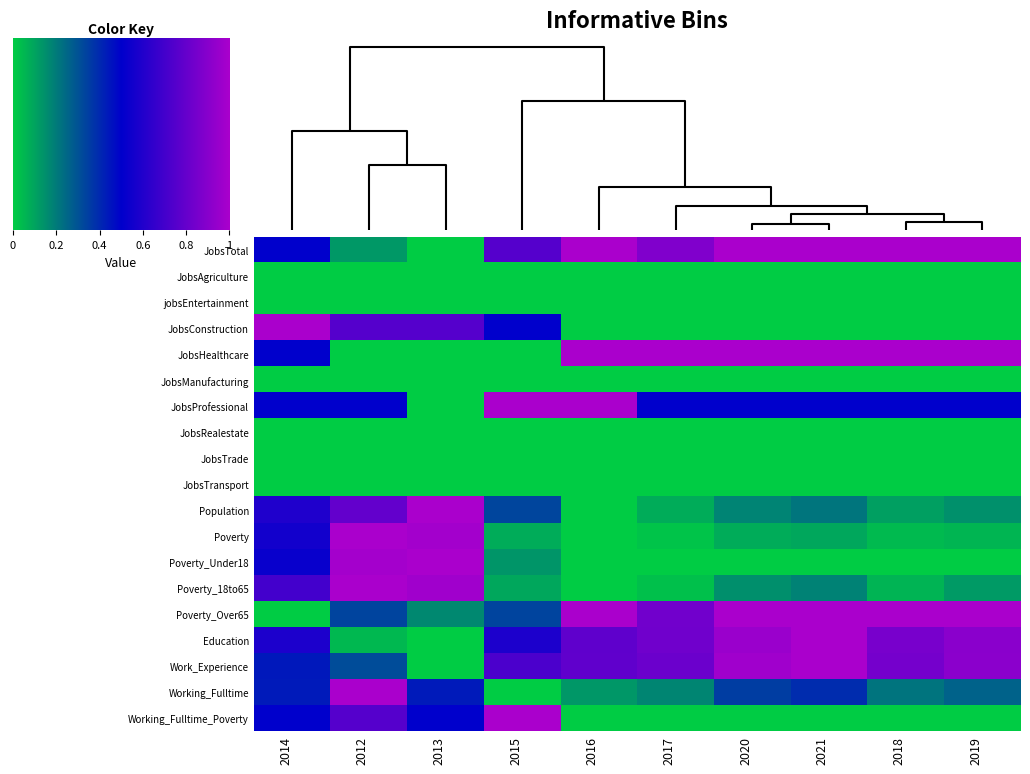

Reading right to left, extract all data points from this chart.

JobsTotal: 2019=1.0	2018=1.0	2021=1.0	2020=1.0	2017=0.9	2016=1.0	2015=0.8	2013=0.0	2012=0.1	2014=0.5
JobsAgriculture: 2019=0.0	2018=0.0	2021=0.0	2020=0.0	2017=0.0	2016=0.0	2015=0.0	2013=0.0	2012=0.0	2014=0.0
jobsEntertainment: 2019=0.0	2018=0.0	2021=0.0	2020=0.0	2017=0.0	2016=0.0	2015=0.0	2013=0.0	2012=0.0	2014=0.0
JobsConstruction: 2019=0.0	2018=0.0	2021=0.0	2020=0.0	2017=0.0	2016=0.0	2015=0.5	2013=0.8	2012=0.8	2014=1.0
JobsHealthcare: 2019=1.0	2018=1.0	2021=1.0	2020=1.0	2017=1.0	2016=1.0	2015=0.0	2013=0.0	2012=0.0	2014=0.5
JobsManufacturing: 2019=0.0	2018=0.0	2021=0.0	2020=0.0	2017=0.0	2016=0.0	2015=0.0	2013=0.0	2012=0.0	2014=0.0
JobsProfessional: 2019=0.5	2018=0.5	2021=0.5	2020=0.5	2017=0.5	2016=1.0	2015=1.0	2013=0.0	2012=0.5	2014=0.5
JobsRealestate: 2019=0.0	2018=0.0	2021=0.0	2020=0.0	2017=0.0	2016=0.0	2015=0.0	2013=0.0	2012=0.0	2014=0.0
JobsTrade: 2019=0.0	2018=0.0	2021=0.0	2020=0.0	2017=0.0	2016=0.0	2015=0.0	2013=0.0	2012=0.0	2014=0.0
JobsTransport: 2019=0.0	2018=0.0	2021=0.0	2020=0.0	2017=0.0	2016=0.0	2015=0.0	2013=0.0	2012=0.0	2014=0.0
Population: 2019=0.1	2018=0.1	2021=0.2	2020=0.2	2017=0.1	2016=0.0	2015=0.3	2013=1.0	2012=0.8	2014=0.6
Poverty: 2019=0.1	2018=0.0	2021=0.1	2020=0.1	2017=0.0	2016=0.0	2015=0.1	2013=1.0	2012=1.0	2014=0.6
Poverty_Under18: 2019=0.0	2018=0.0	2021=0.0	2020=0.0	2017=0.0	2016=0.0	2015=0.1	2013=1.0	2012=1.0	2014=0.5
Poverty_18to65: 2019=0.1	2018=0.1	2021=0.2	2020=0.2	2017=0.0	2016=0.0	2015=0.1	2013=1.0	2012=1.0	2014=0.7
Poverty_Over65: 2019=1.0	2018=1.0	2021=1.0	2020=1.0	2017=0.8	2016=1.0	2015=0.3	2013=0.2	2012=0.3	2014=0.0
Education: 2019=0.9	2018=0.9	2021=1.0	2020=1.0	2017=0.8	2016=0.8	2015=0.6	2013=0.0	2012=0.0	2014=0.6
Work_Experience: 2019=0.9	2018=0.8	2021=1.0	2020=1.0	2017=0.8	2016=0.8	2015=0.7	2013=0.0	2012=0.3	2014=0.4
Working_Fulltime: 2019=0.3	2018=0.2	2021=0.4	2020=0.3	2017=0.2	2016=0.1	2015=0.0	2013=0.4	2012=1.0	2014=0.4
Working_Fulltime_Poverty: 2019=0.0	2018=0.0	2021=0.0	2020=0.0	2017=0.0	2016=0.0	2015=1.0	2013=0.5	2012=0.8	2014=0.5